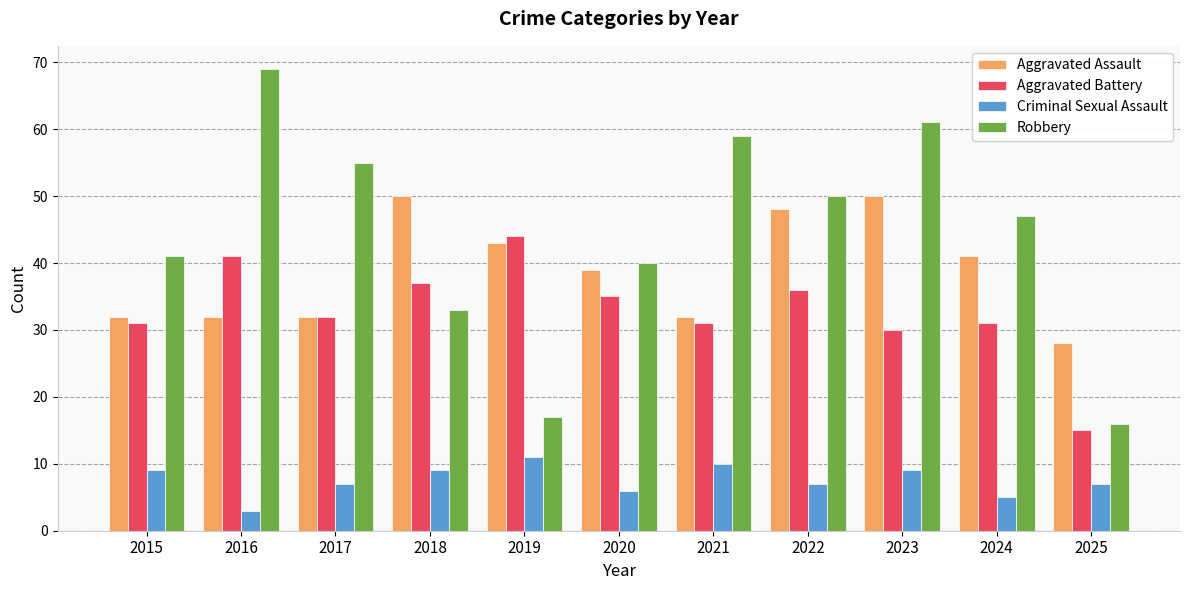

How many bars are there in total?

44